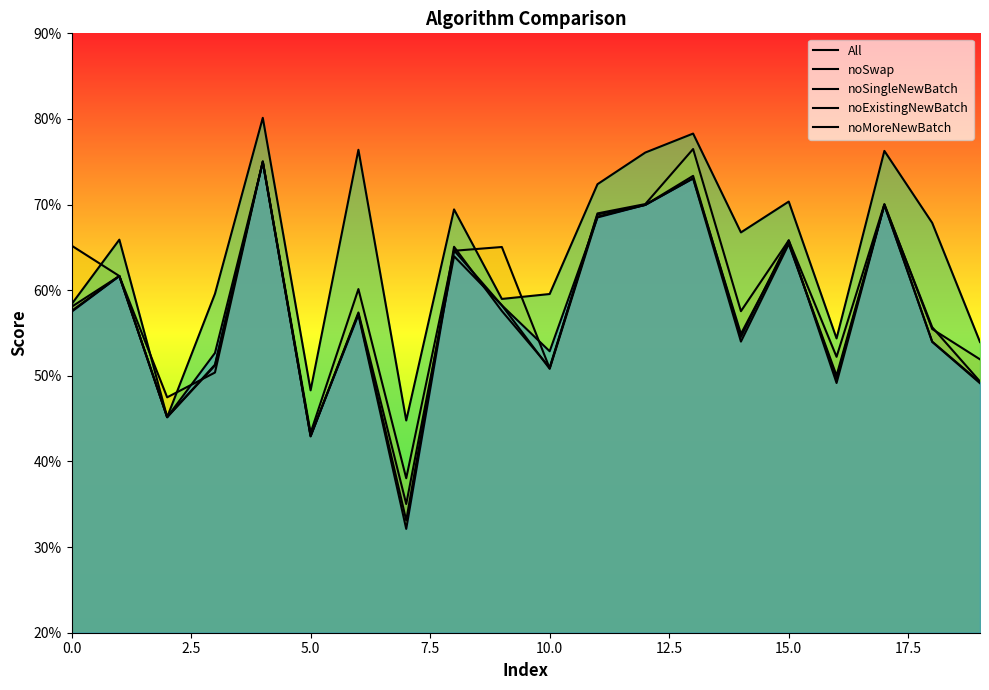

Is it true that noSingleNewBatch equals 0.1 at 17.5?

False